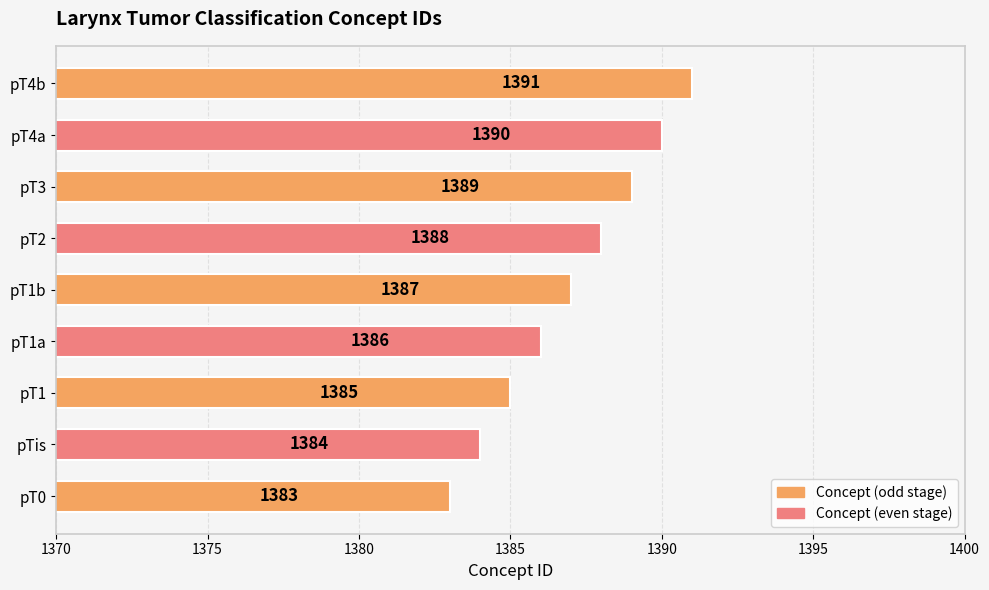

What is the minimum value shown in the chart?

1383